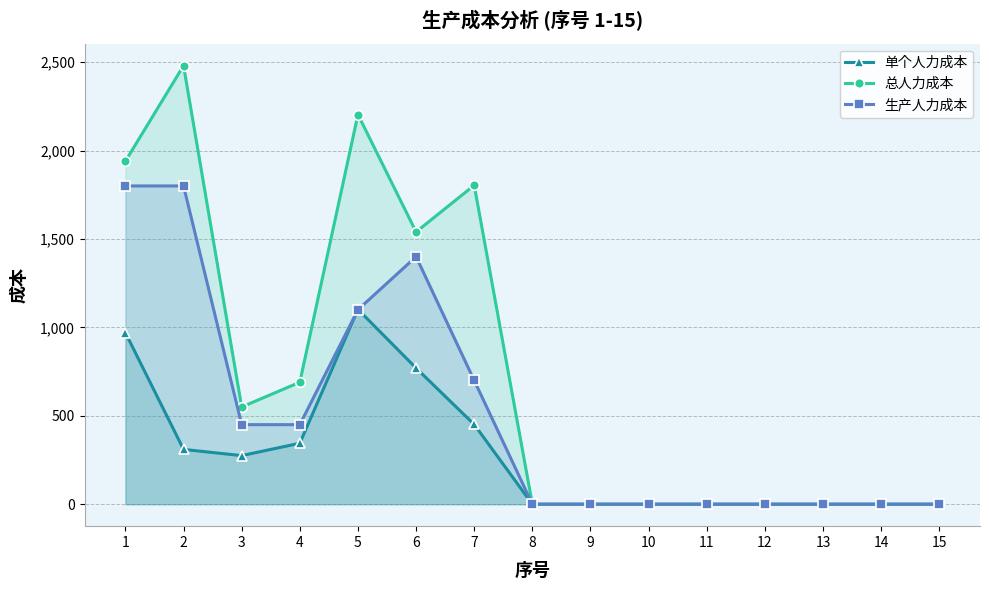

Which series has the largest range (max minus min)?

总人力成本